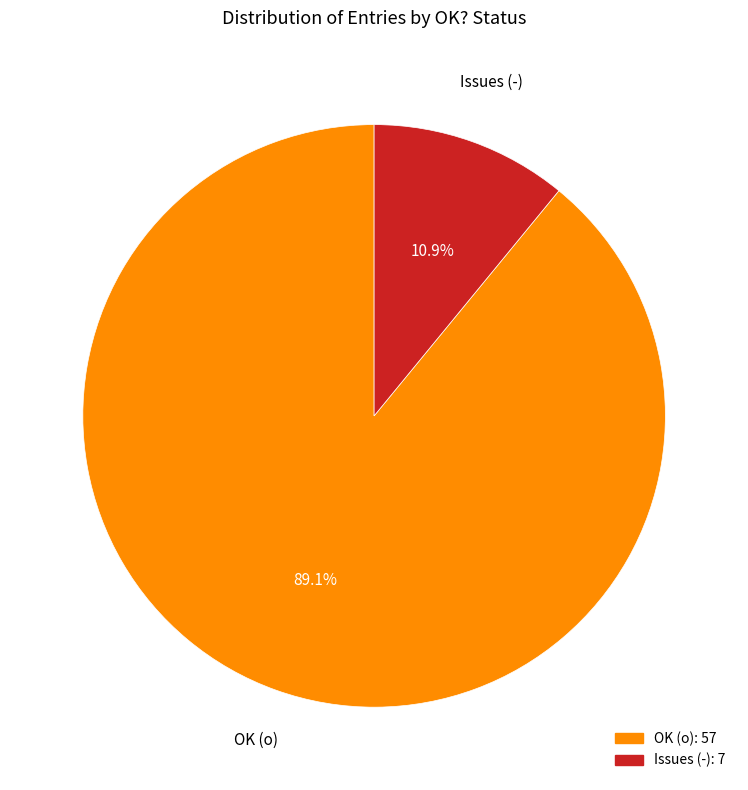

Does any single category account for the majority?

Yes